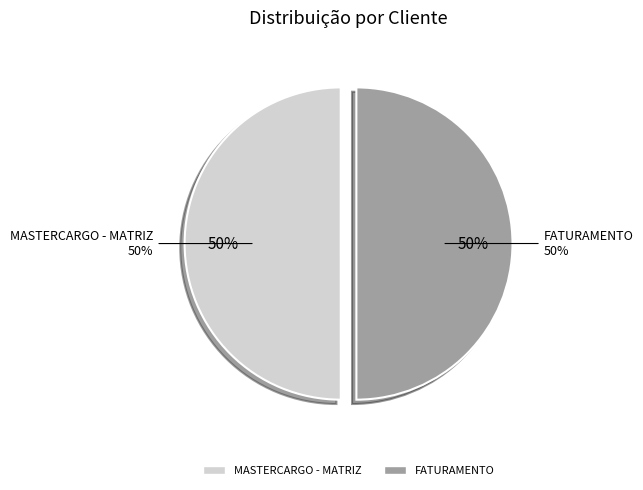

Is the sum of MASTERCARGO - MATRIZ and FATURAMENTO greater than half?

Yes